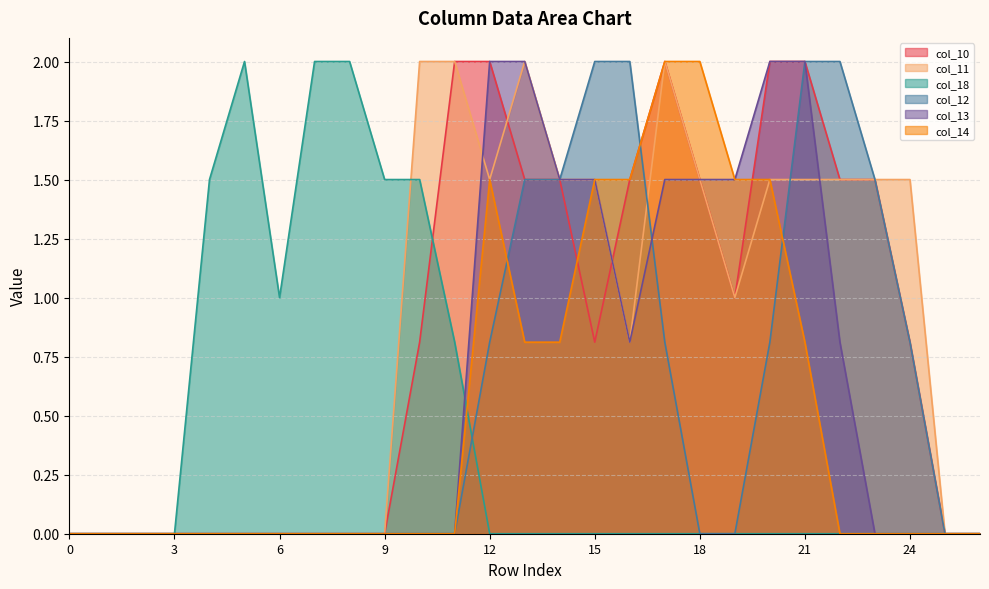

Is it true that col_10 equals 0.0 at 8?

True